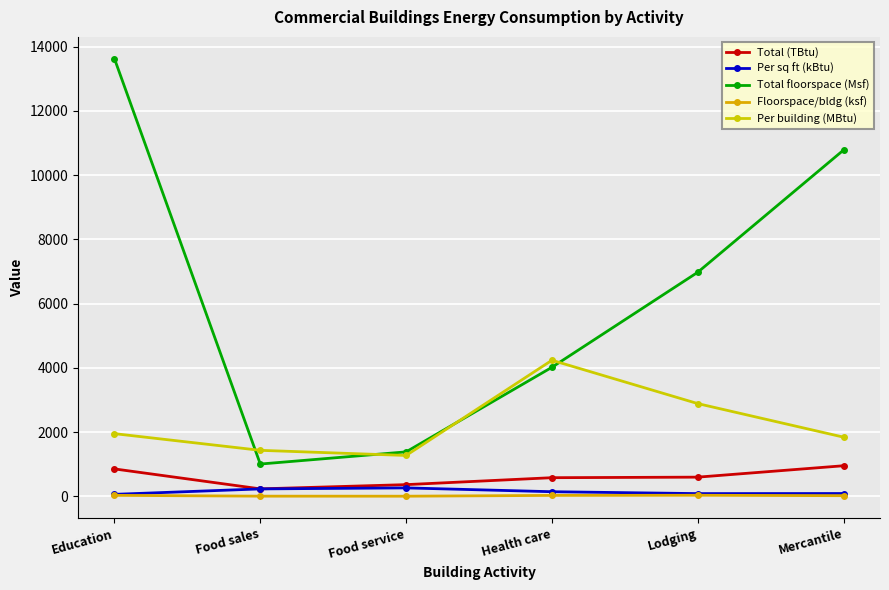

Count the number of categories in the chart.

6